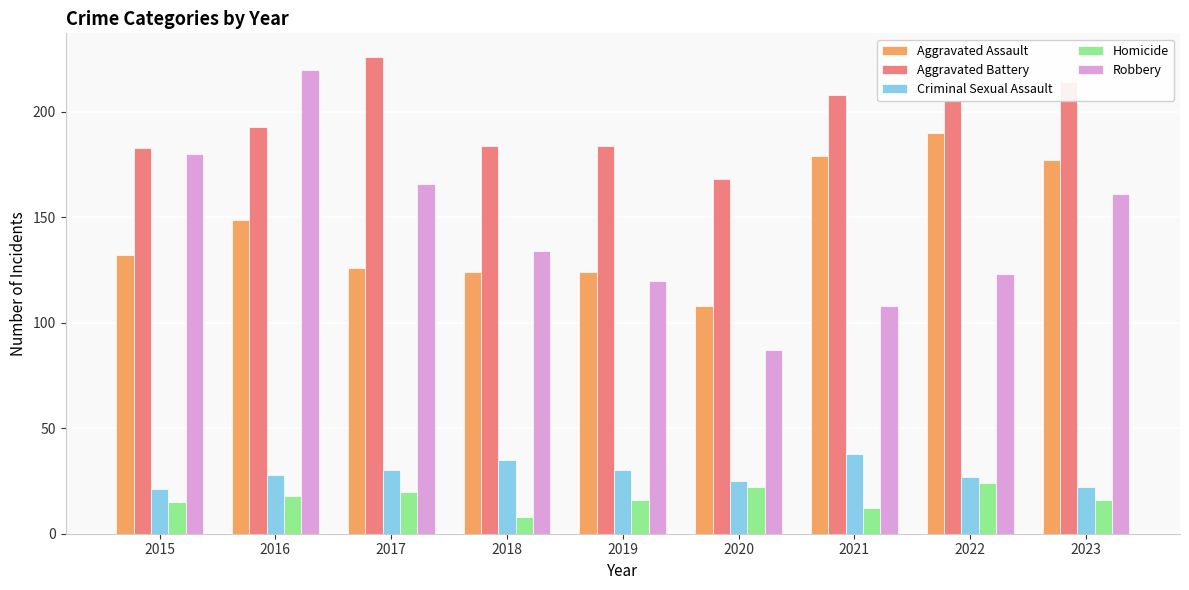

At how many categories does at least one series exceed 98?

9